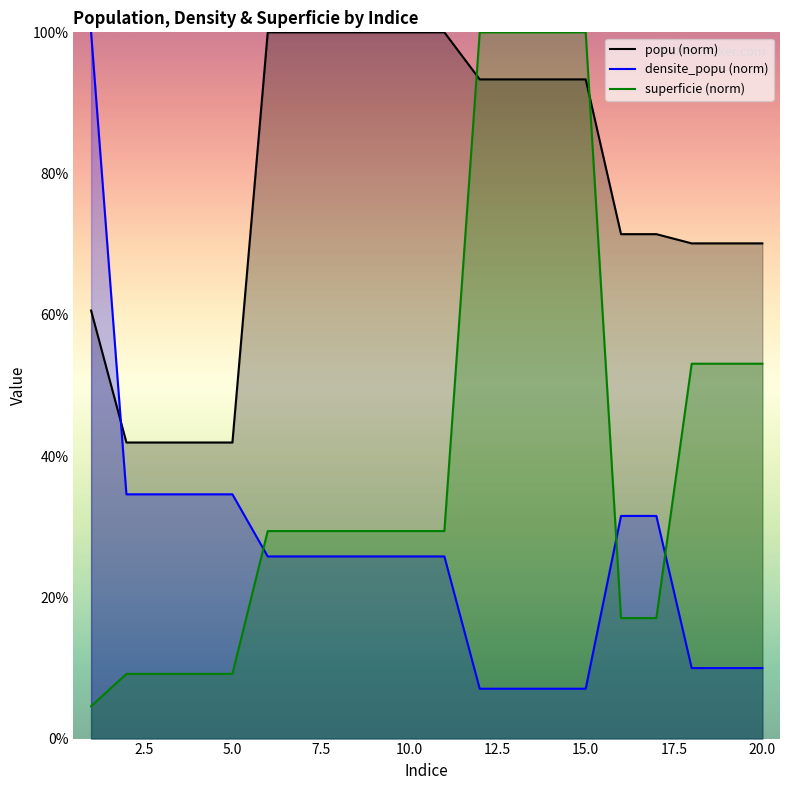

True or false: popu and densite_popu intersect in this chart.

True